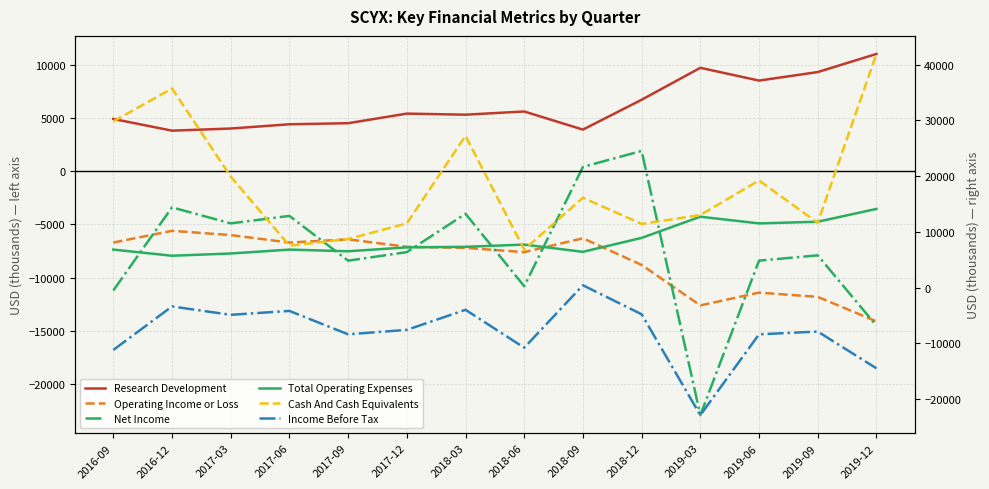

What are all the series names shown in the legend?

Research Development, Operating Income or Loss, Net Income, Total Operating Expenses, Cash And Cash Equivalents, Income Before Tax